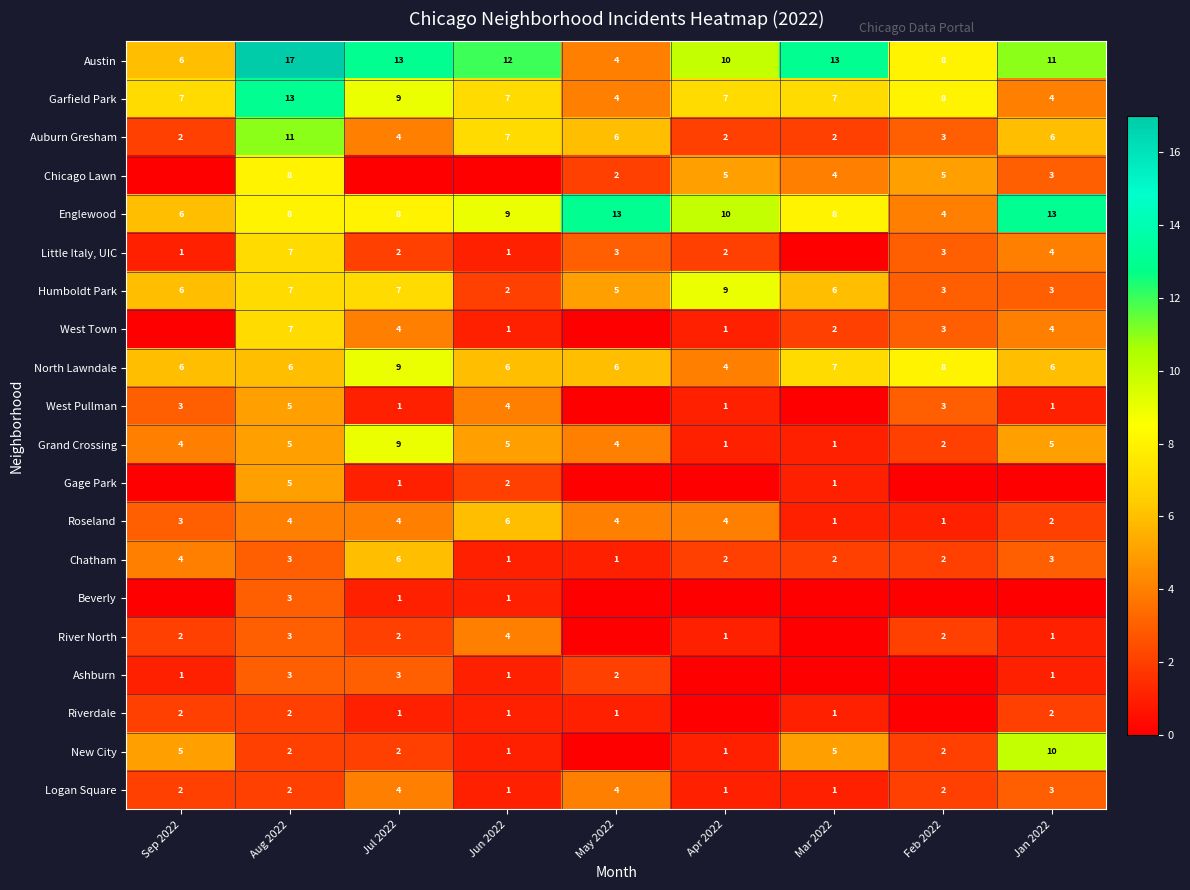

Is the value of Garfield Park at Jan 2022 greater than the value of Chicago Lawn at Apr 2022?

No